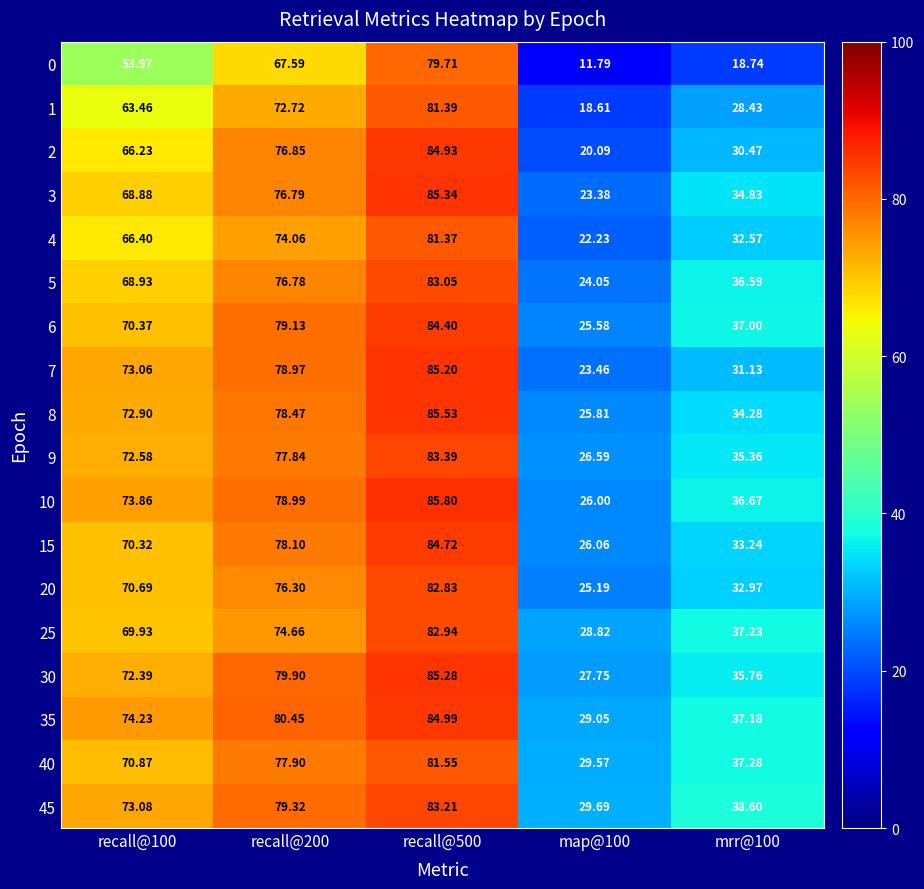

Is the value of 2 at mrr@100 greater than the value of 15 at map@100?

Yes